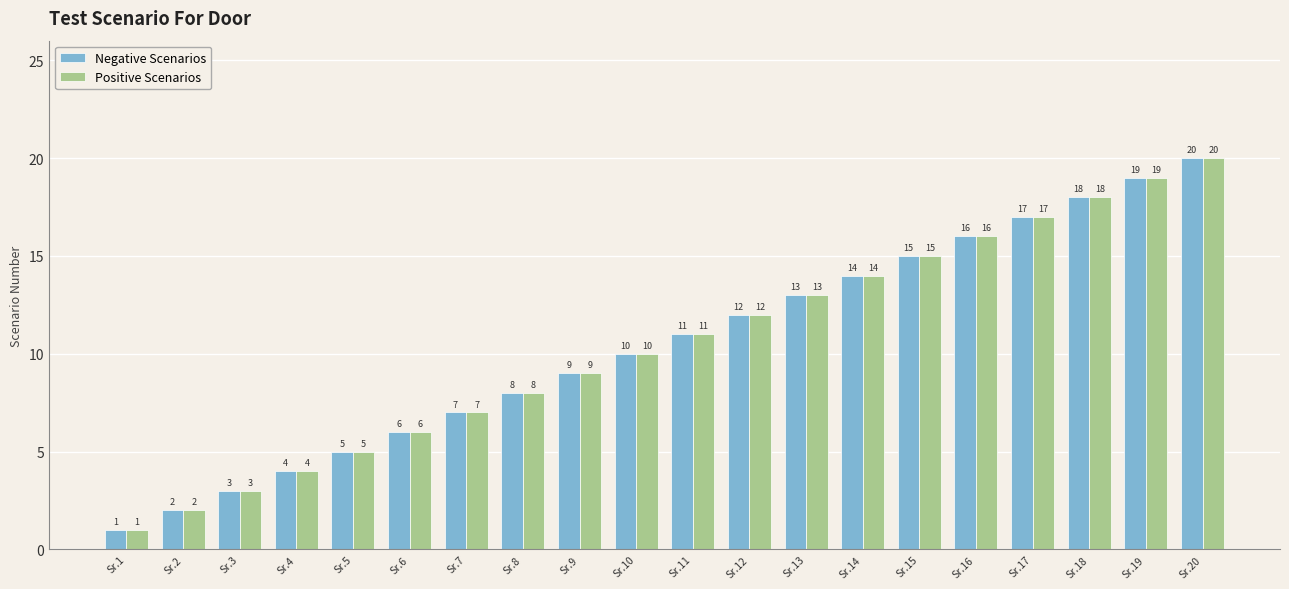

Reading left to right, extract all data points from this chart.

Negative Scenarios: Sr.1=1	Sr.2=2	Sr.3=3	Sr.4=4	Sr.5=5	Sr.6=6	Sr.7=7	Sr.8=8	Sr.9=9	Sr.10=10	Sr.11=11	Sr.12=12	Sr.13=13	Sr.14=14	Sr.15=15	Sr.16=16	Sr.17=17	Sr.18=18	Sr.19=19	Sr.20=20
Positive Scenarios: Sr.1=1	Sr.2=2	Sr.3=3	Sr.4=4	Sr.5=5	Sr.6=6	Sr.7=7	Sr.8=8	Sr.9=9	Sr.10=10	Sr.11=11	Sr.12=12	Sr.13=13	Sr.14=14	Sr.15=15	Sr.16=16	Sr.17=17	Sr.18=18	Sr.19=19	Sr.20=20